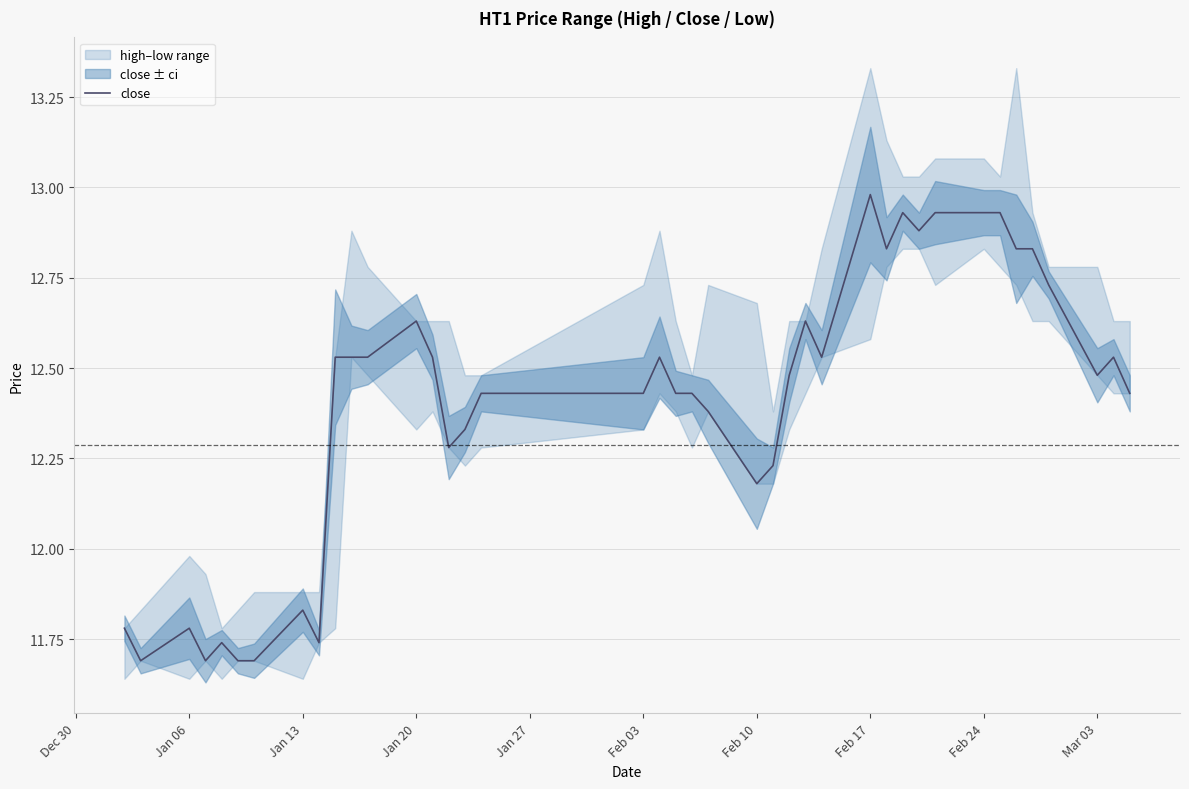

How many lines are shown in the chart?

1